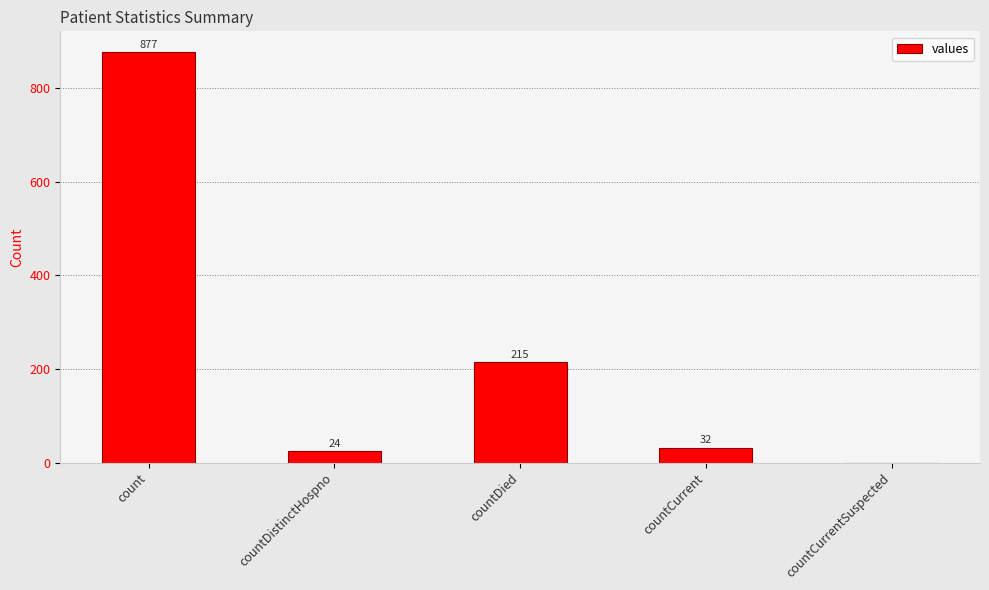

How many positive values are there?

4